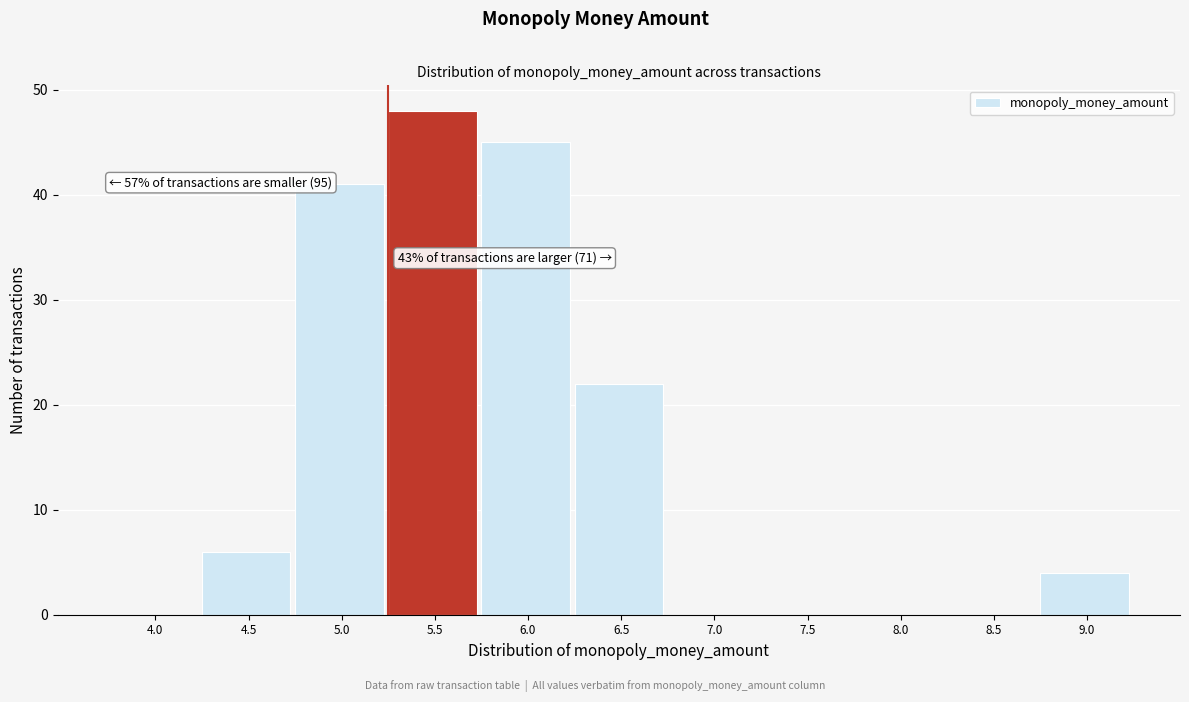

Reading left to right, extract all data points from this chart.

4.0=0	4.5=6	5.0=41	5.5=48	6.0=45	6.5=22	7.0=0	7.5=0	8.0=0	8.5=0	9.0=4